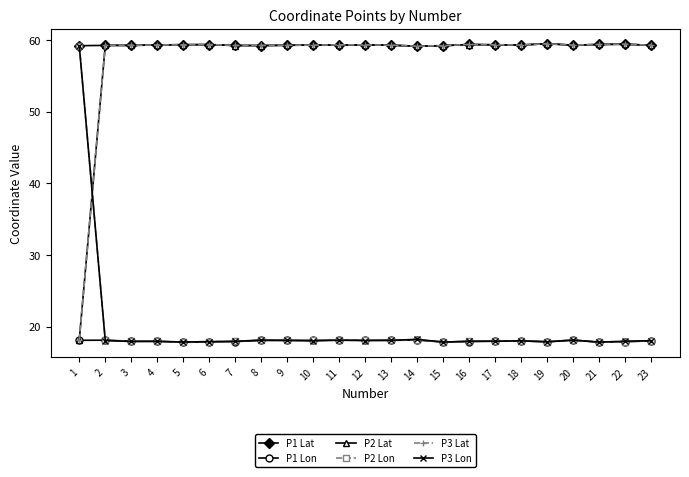

What is the value of the P3 Lon point at the 12th from the left?

18.0